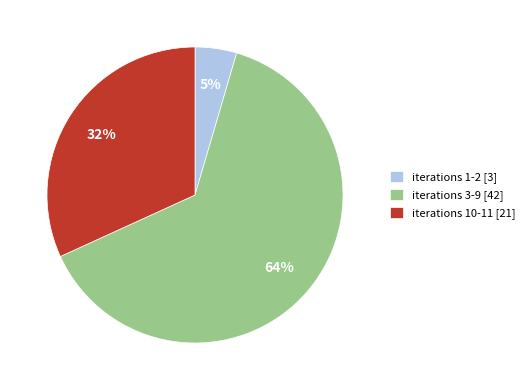

True or false: iterations 10-11 [21] accounts for 39% of the total.

False